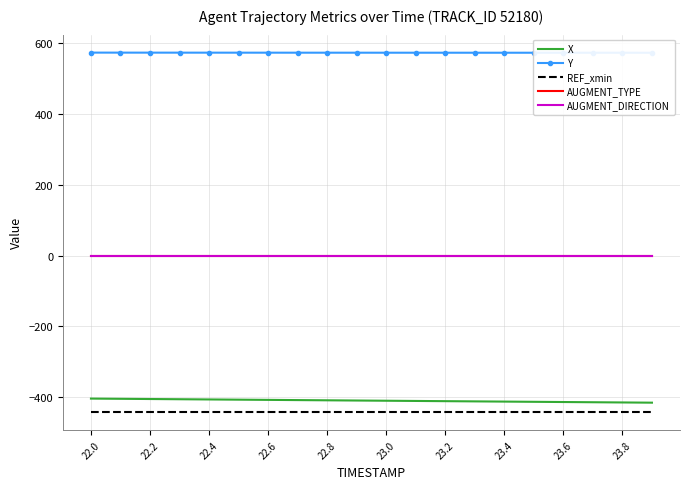

What is the lowest value of the REF_xmin series?

-442.0